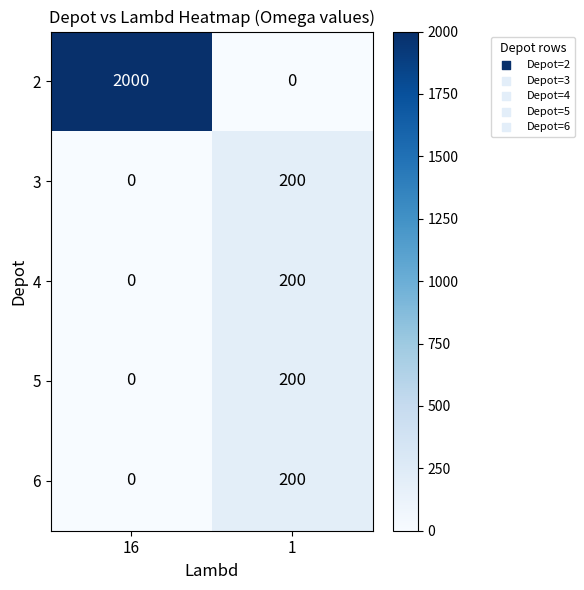

What is the maximum value for 5?

200